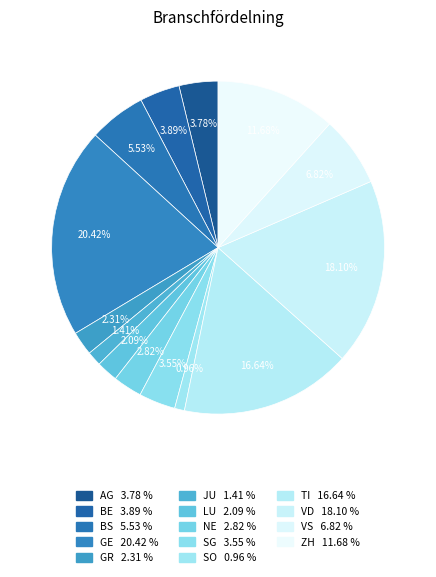

How many slices are in this pie chart?

14